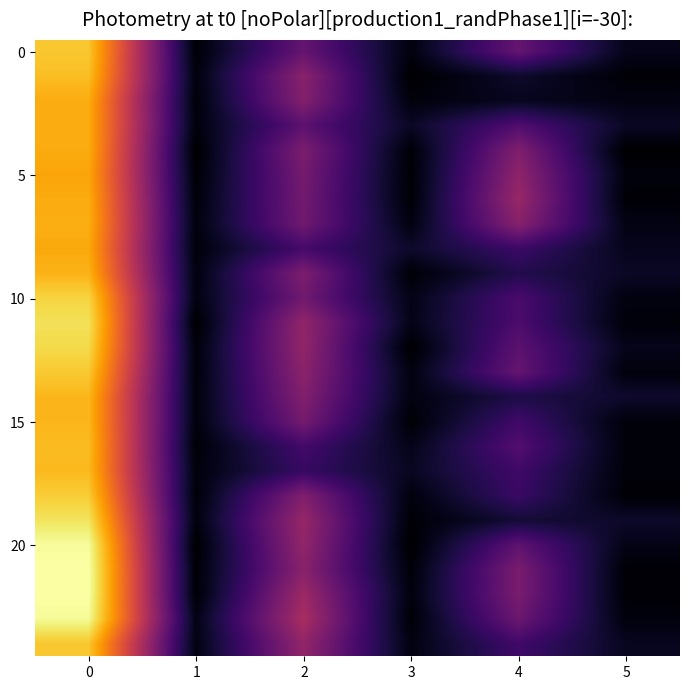

Count the number of categories in the chart.

6